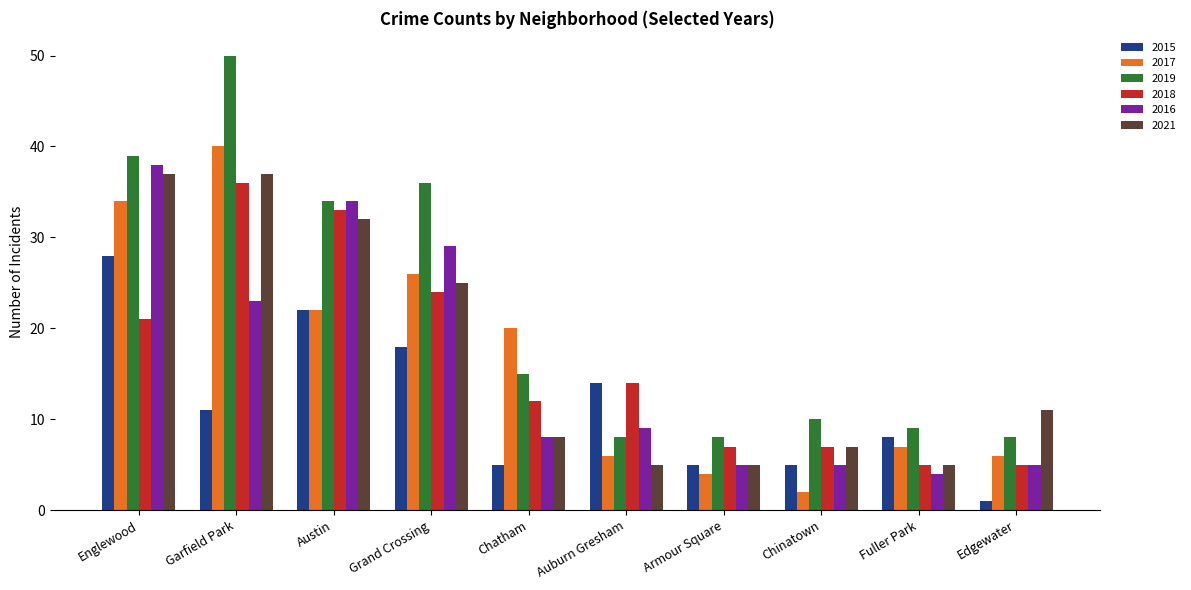

Which series changed the most between Auburn Gresham and Edgewater?

2015